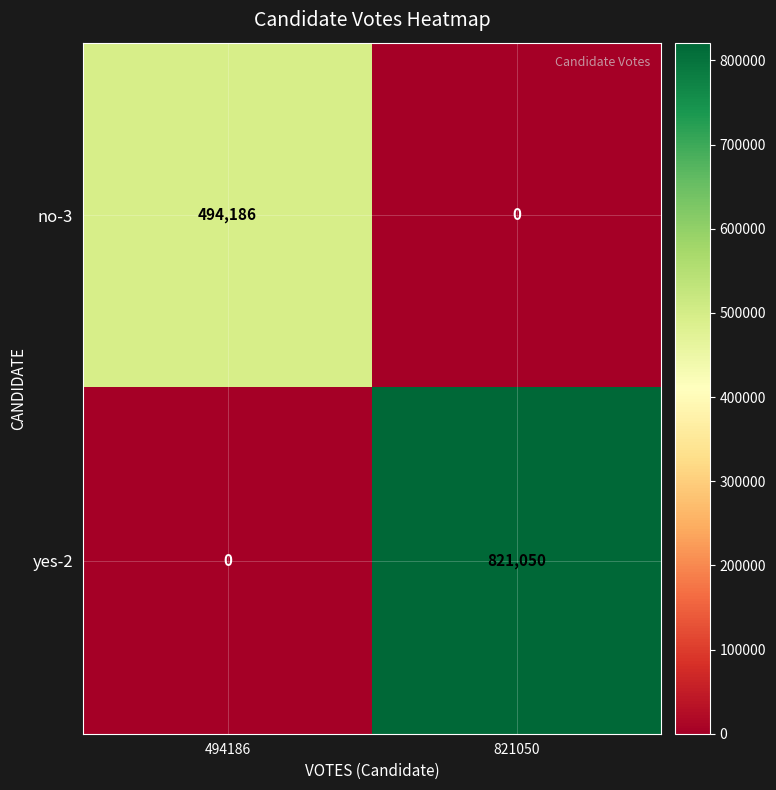

What is the average value of the no-3 series?

247093